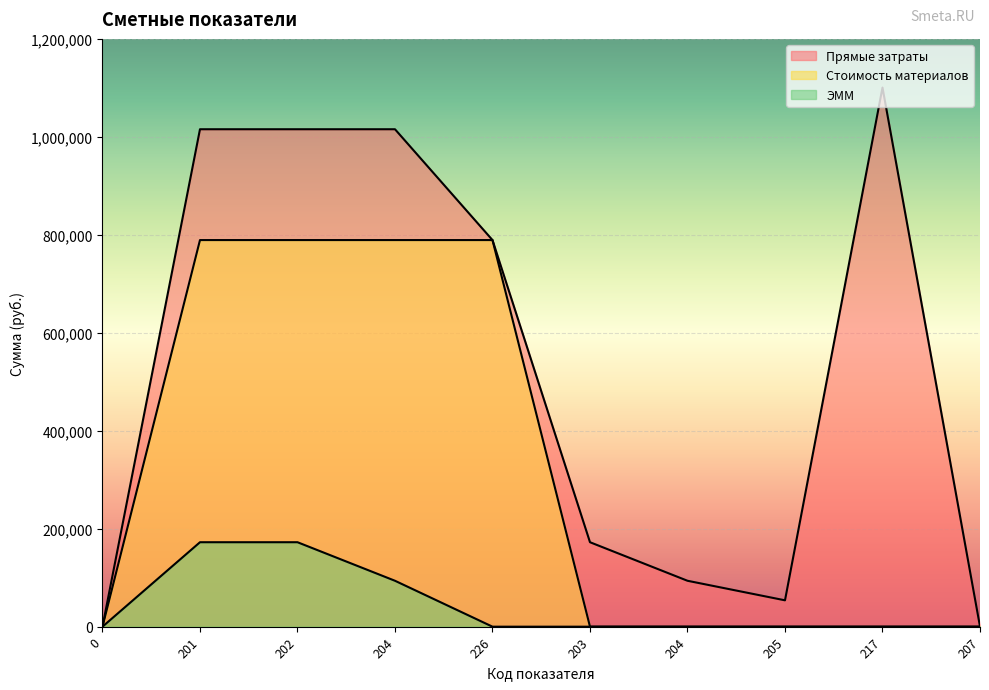

At which category does Прямые затраты reach its first local peak?

217